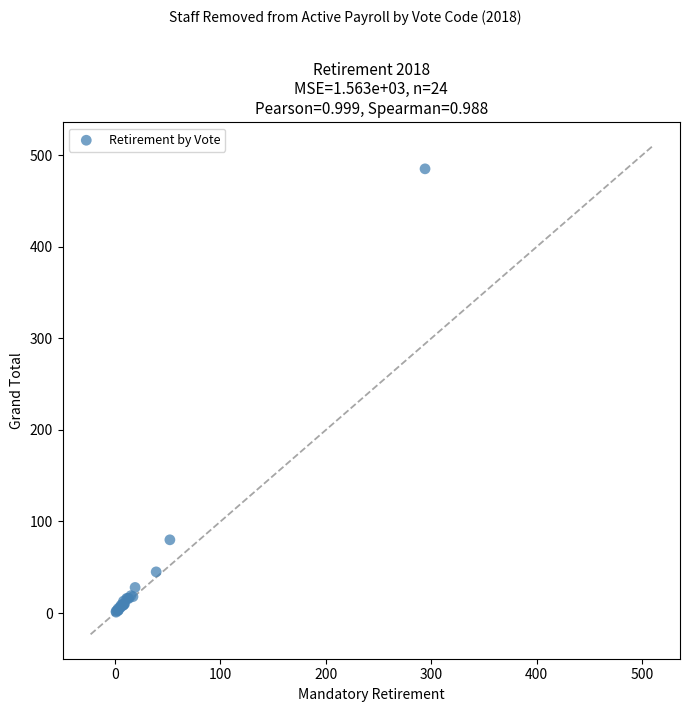

What Y value in the scatter plot is closest to 243?

80